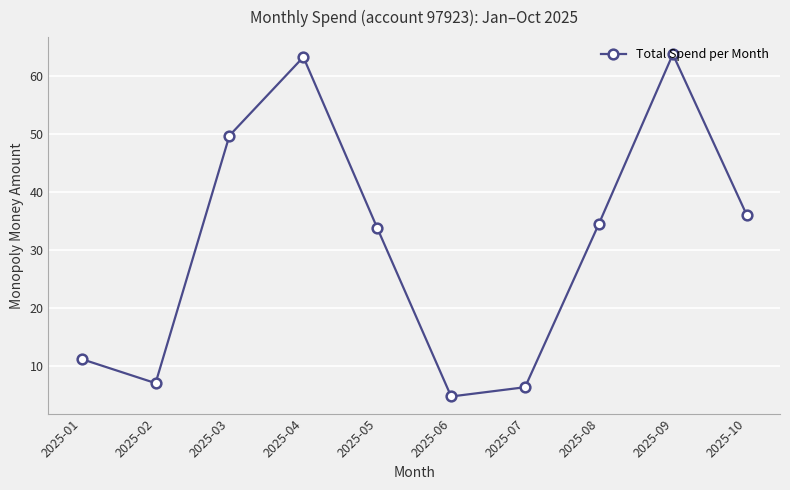

What is the difference between the values at 2025-08 and 2025-06?

29.8